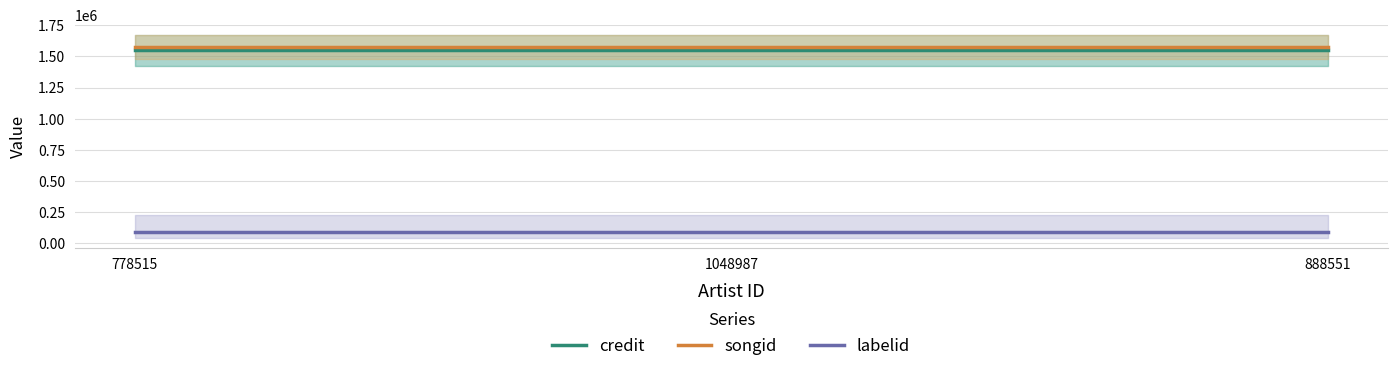

Reading left to right, list all the values displayed in this chart.

credit: 1548517	1548517	1548517
songid: 1576480	1576480	1576480
labelid: 89442	89442	89442